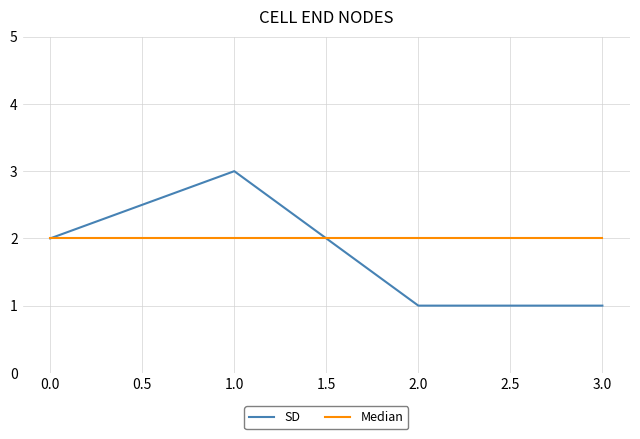

The Median series shows 1 at 0.0. True or false?

False